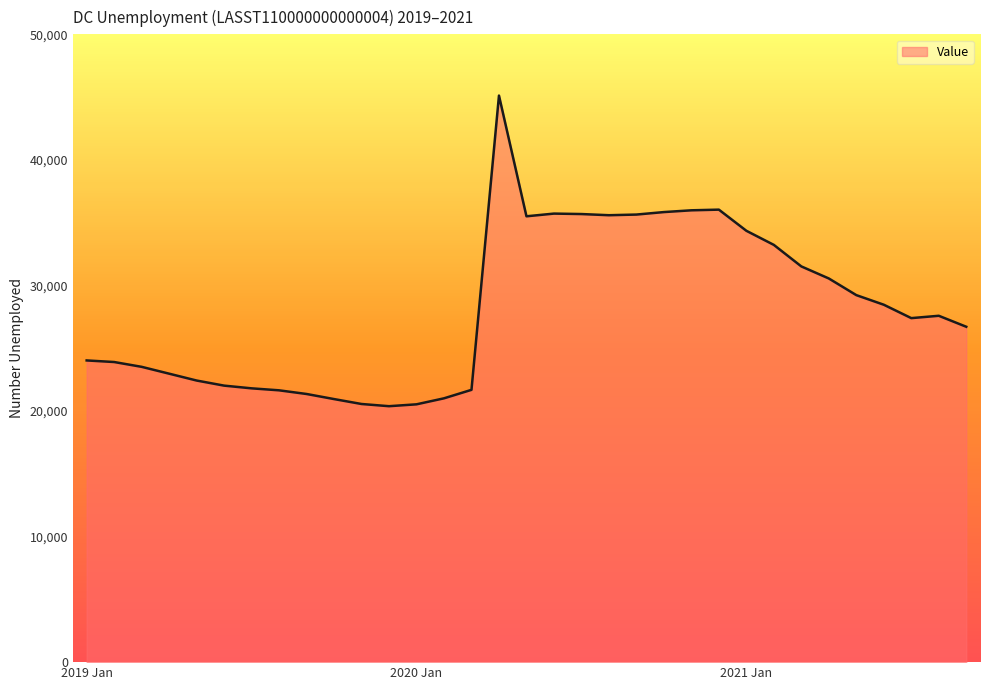

What is the maximum value shown in the chart?

45122